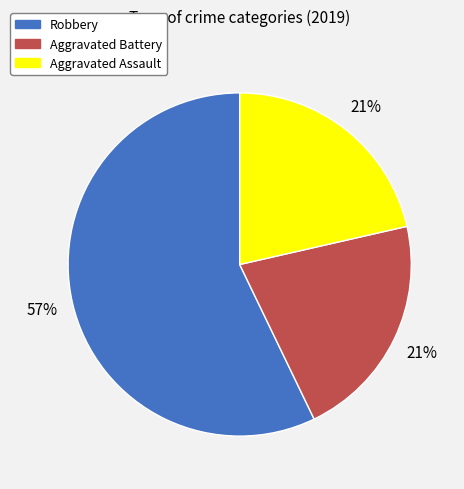

Does Aggravated Battery account for over 50% of the chart?

No